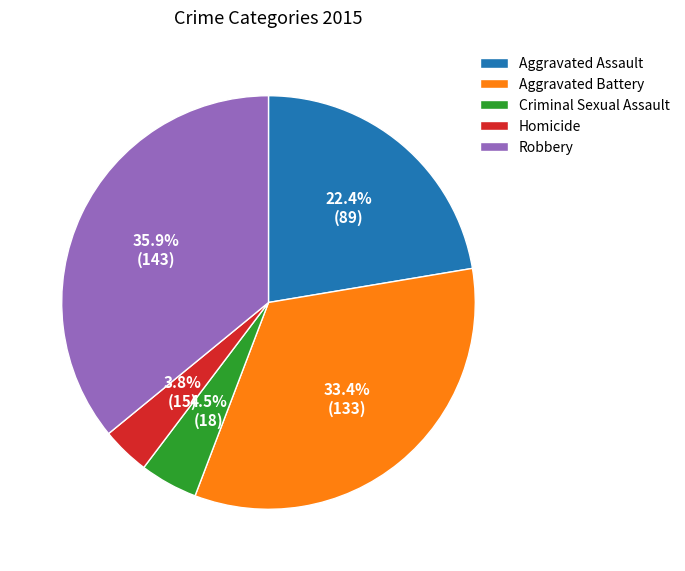

Which slice is the largest?

Robbery